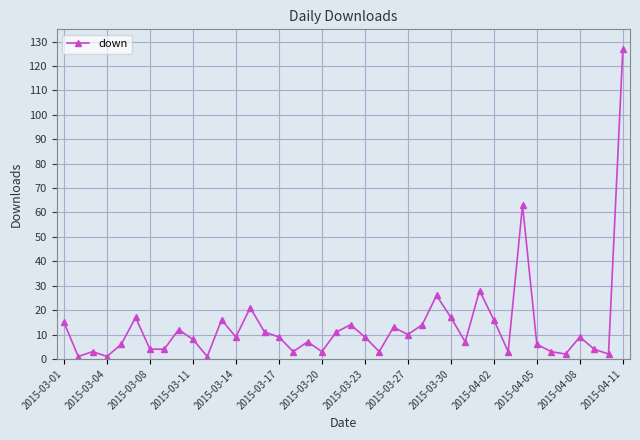

True or false: the data has more than 2 interior local peaks.

True